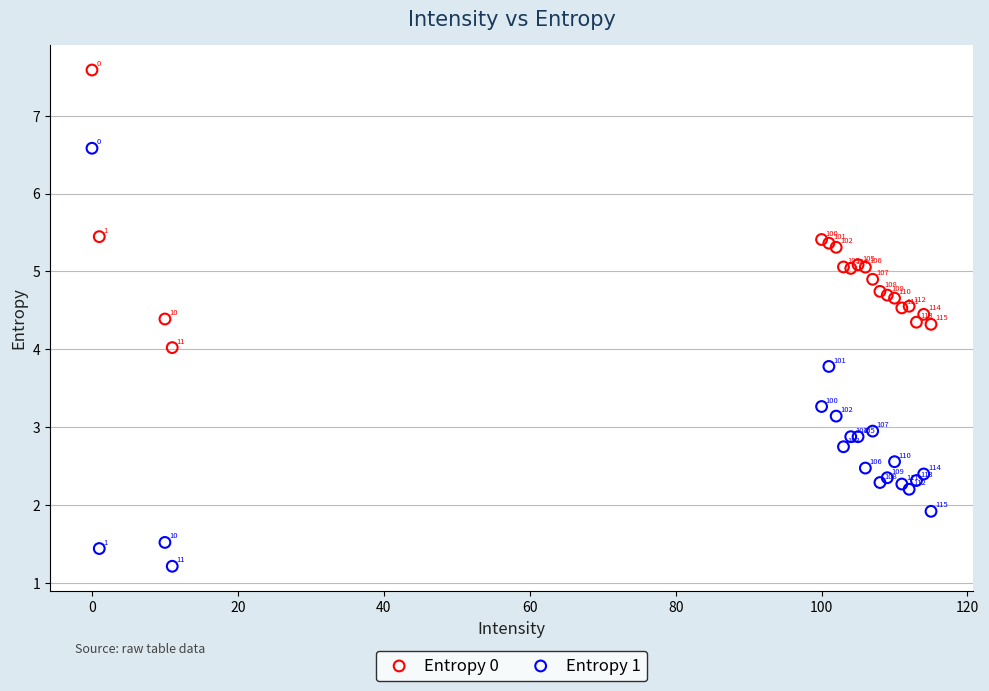

Which series contains the highest Y value?

Entropy 0